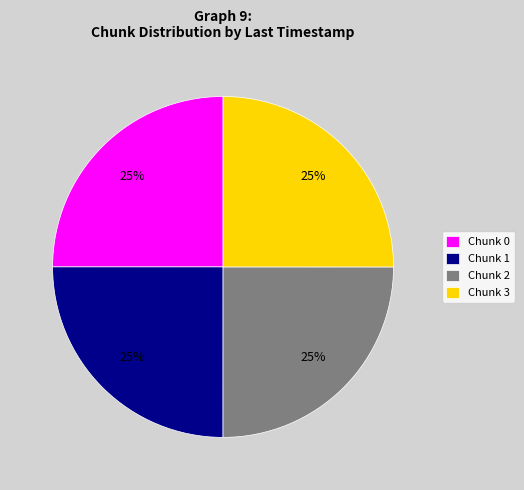

How many slices are in this pie chart?

4